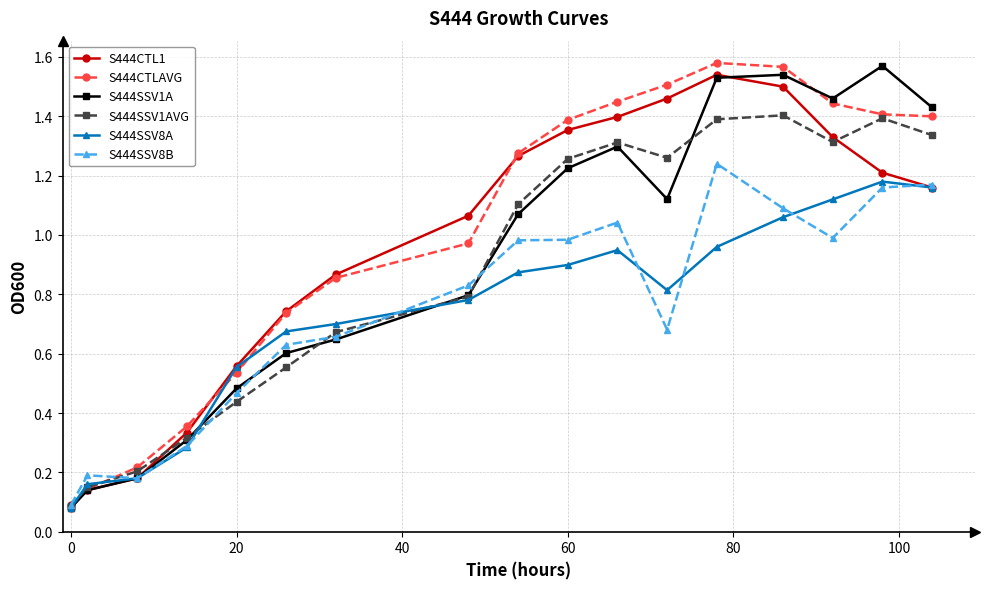

At how many categories does at least one series exceed 0?

17